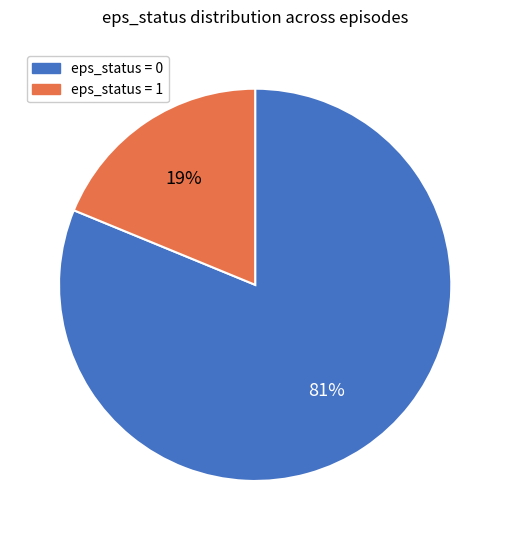

To the nearest percent, what is the average slice percentage?

50%